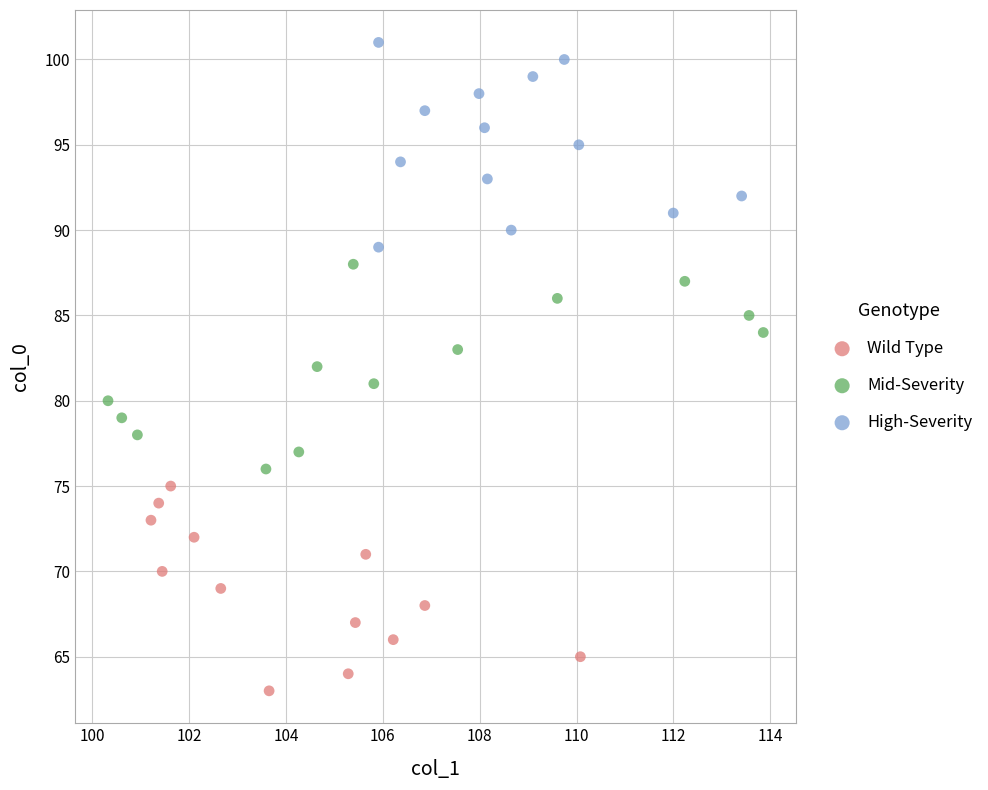

Which series contains the highest Y value?

High-Severity